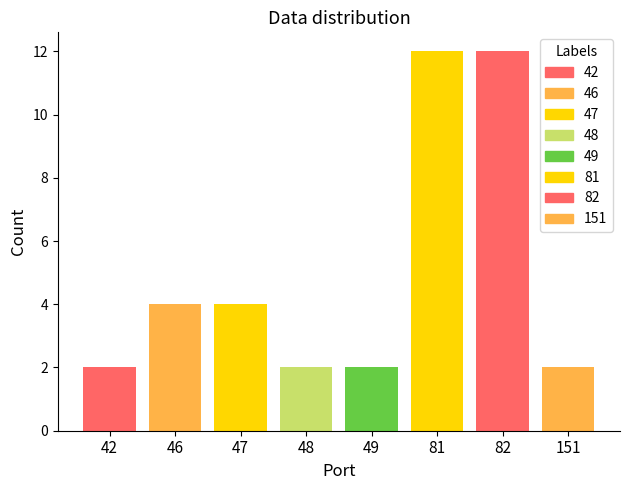

Is it true that the value at 82 is 24?

False